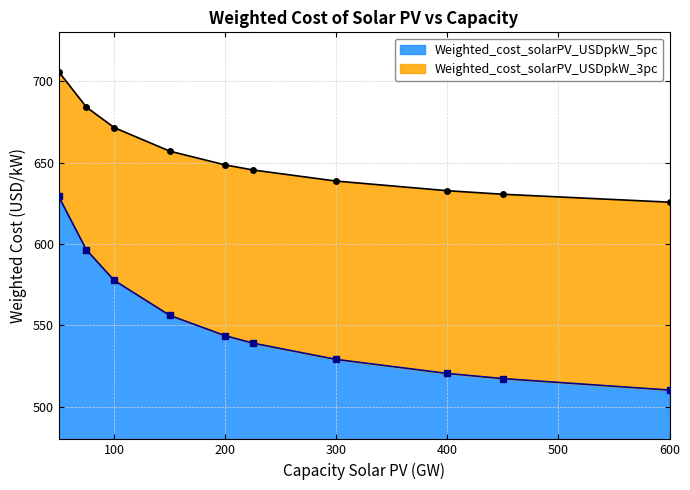

What is the sum of all Weighted_cost_solarPV_USDpkW_3pc values?

6540.0